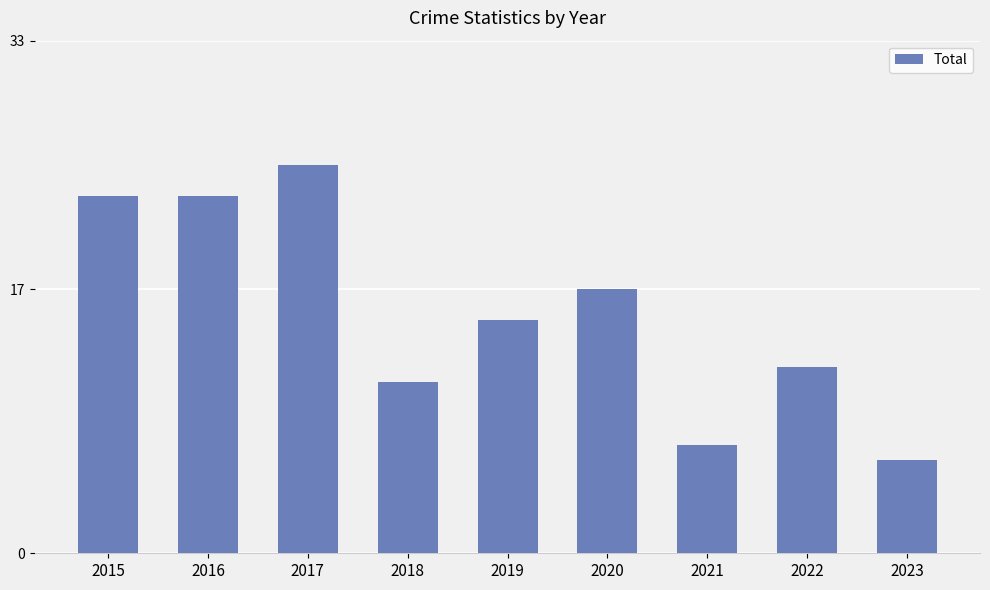

What is the difference between the maximum and minimum values?

19